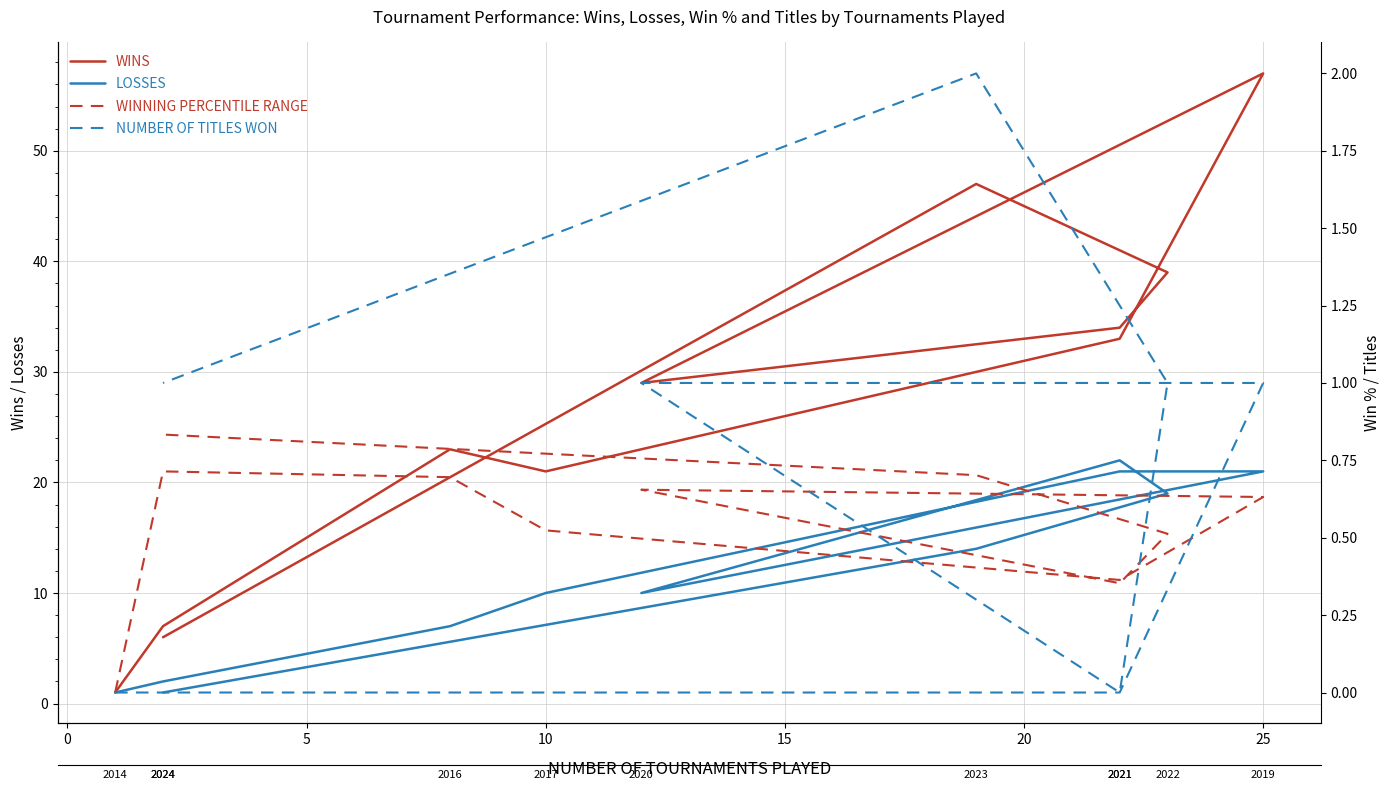

What is the value of the WINNING PERCENTILE RANGE point at the 3rd from the left?

0.7